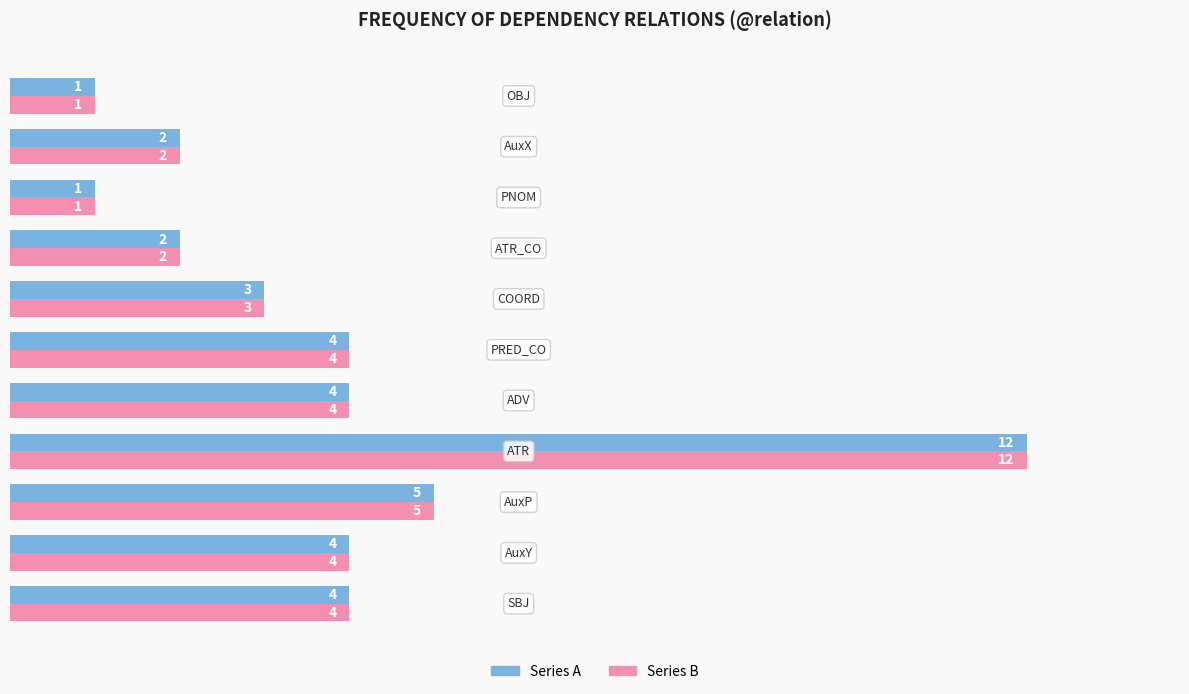

What is the maximum value shown in the chart?

12